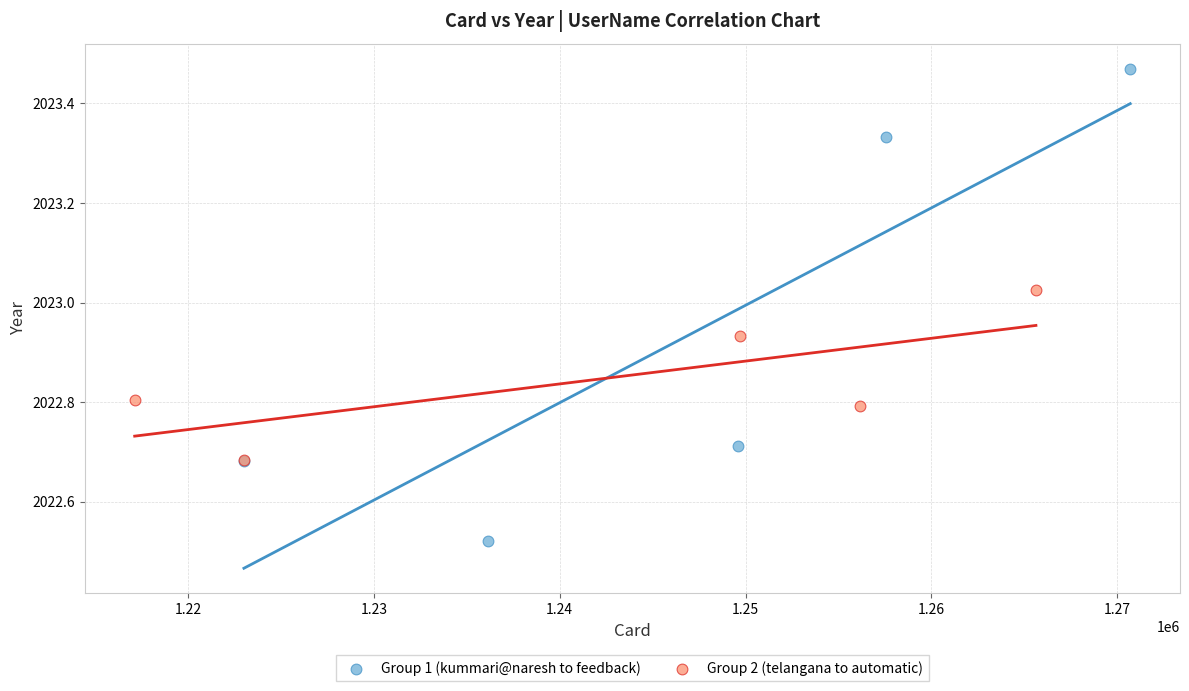

Which series reaches the minimum Y coordinate?

Group 1 (kummari@naresh to feedback)